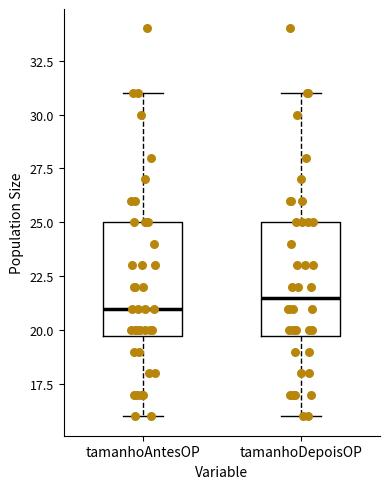

Reading left to right, transcribe this box plot: for each box, give where its median line is, the range the box spans, and where its two whiskers end, as read against the y-axis. The values are not printed on the chart, so give them approximately, as read against the axis.

tamanhoAntesOP: median 21.0, box 20.0 to 25.0, whiskers 16.0 to 31.0
tamanhoDepoisOP: median 21.5, box 20.0 to 25.0, whiskers 16.0 to 31.0